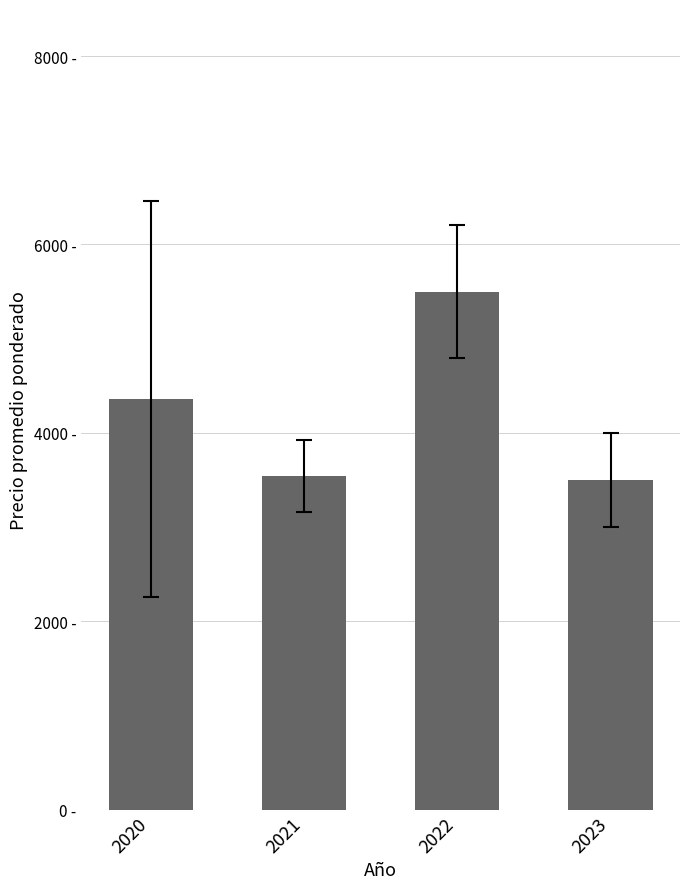

What is the maximum value shown in the chart?

5500.0